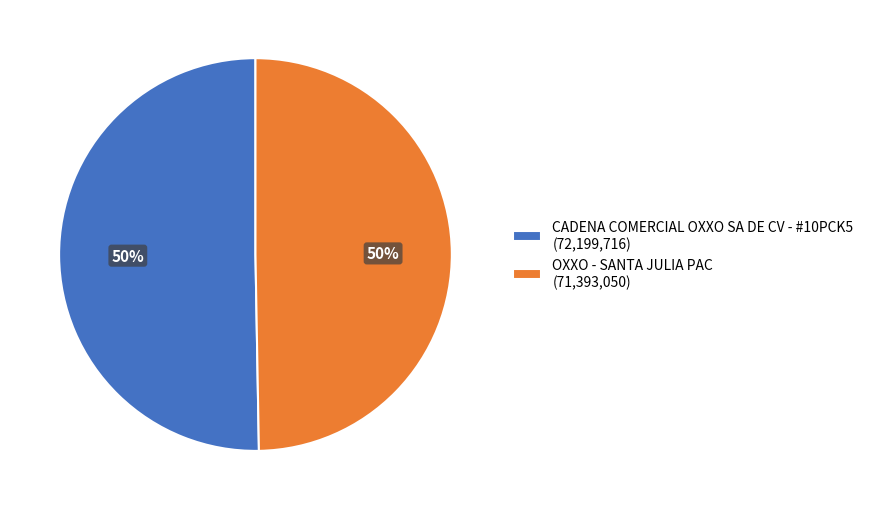

Approximately how many times larger is the value at OXXO - SANTA JULIA PAC compared to CADENA COMERCIAL OXXO SA DE CV - #10PCK5?

1.0